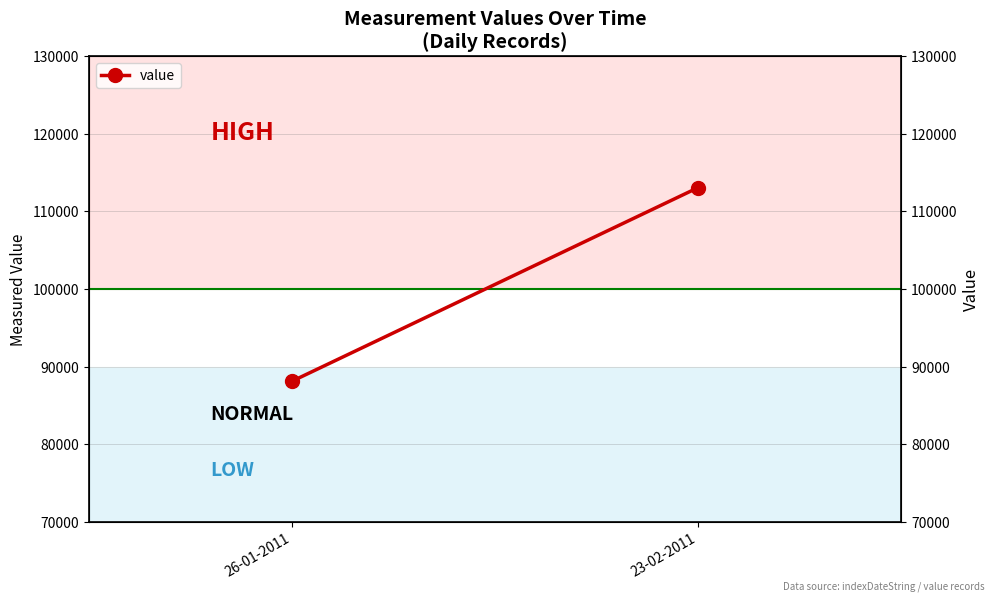

What is the approximate value at 26-01-2011?

88110